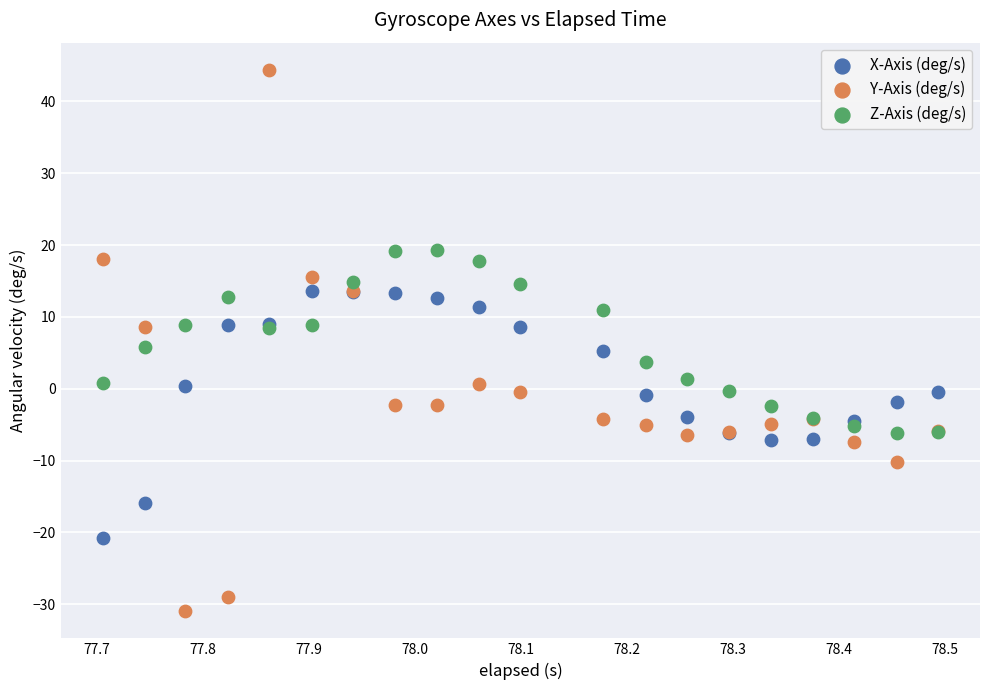

What is the X range (max minus min) for the scatter plot?

0.8